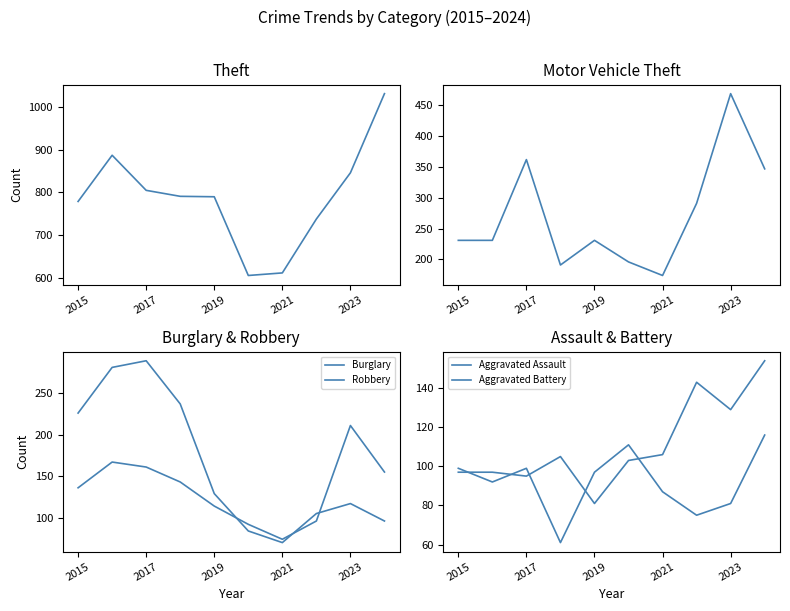

Rank the series by their maximum value, from lowest to highest.

Aggravated Battery, Aggravated Assault, Robbery, Burglary, Motor Vehicle Theft, Theft